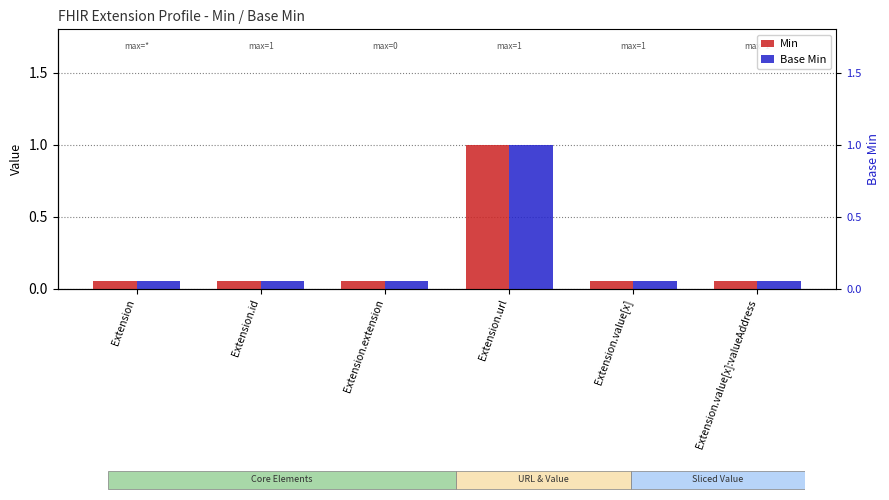

What is the label of the 4th bar from the right?

Extension.extension